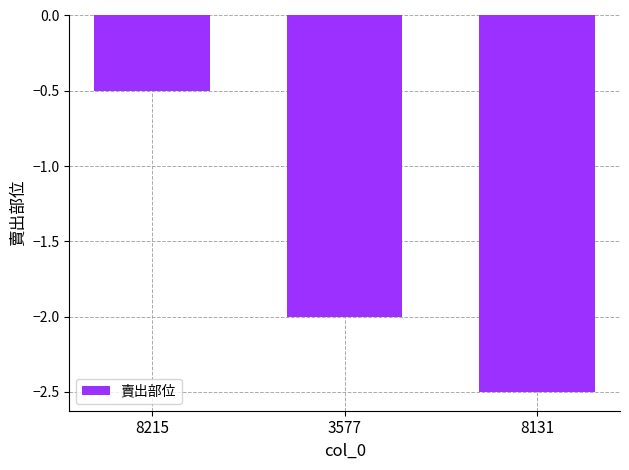

At which category does the chart reach its minimum across all series?

8131